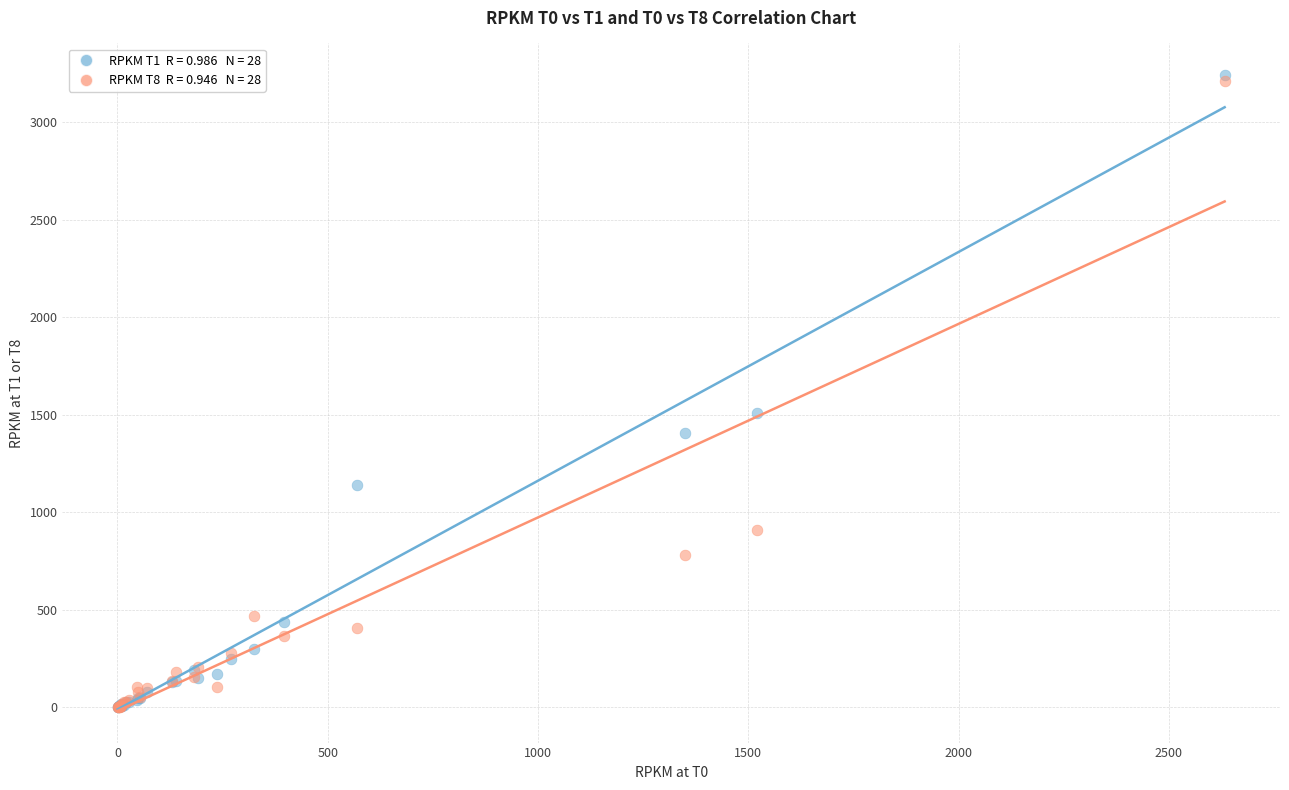

Across all series, what Y value is closest to 1621?

1507.8